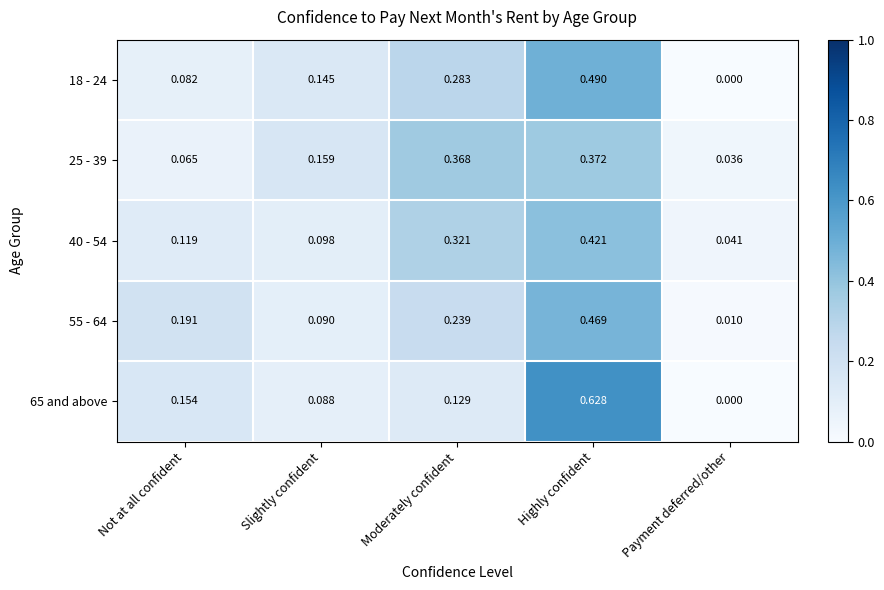

Which series has the largest range (max minus min)?

65 and above